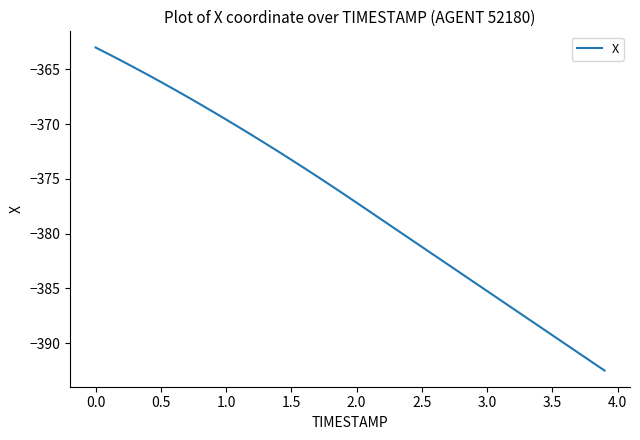

What is the difference between the maximum and minimum values?

29.5